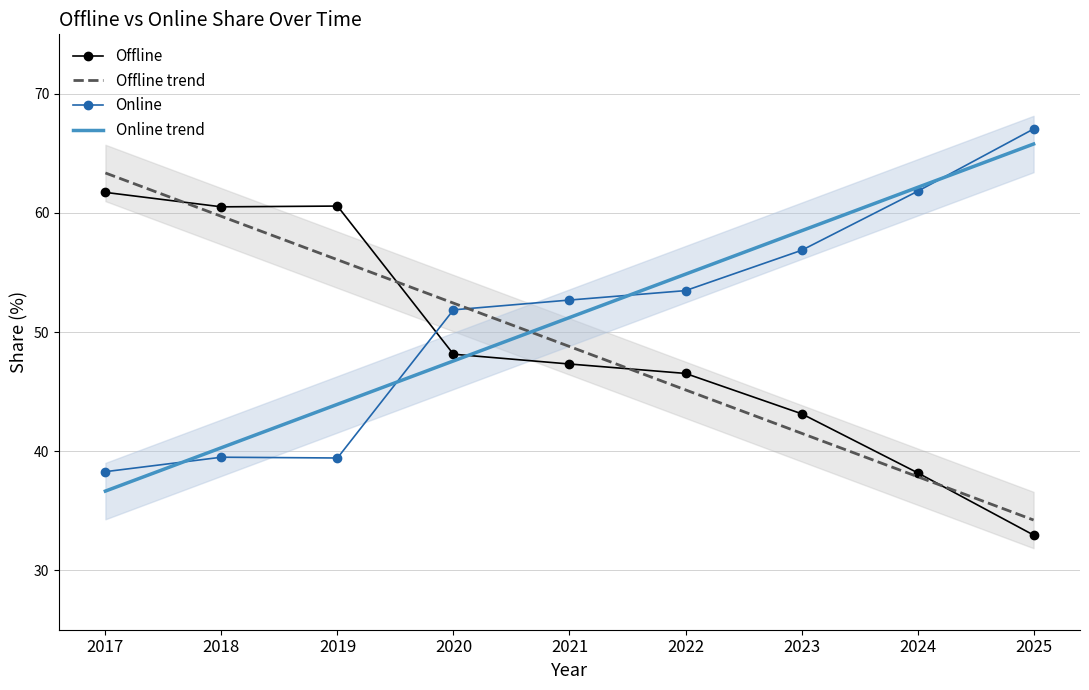

At how many categories does at least one series exceed 39?

9